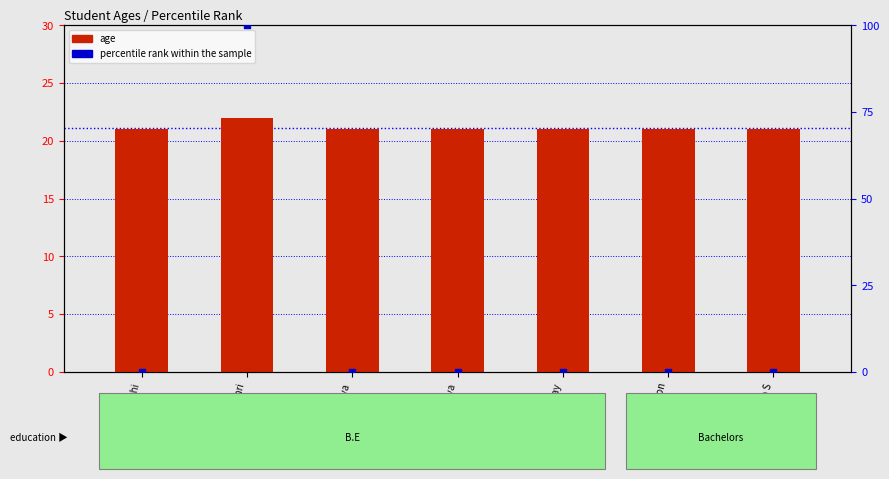

At which category is the sum across all series the highest?

Shubashri